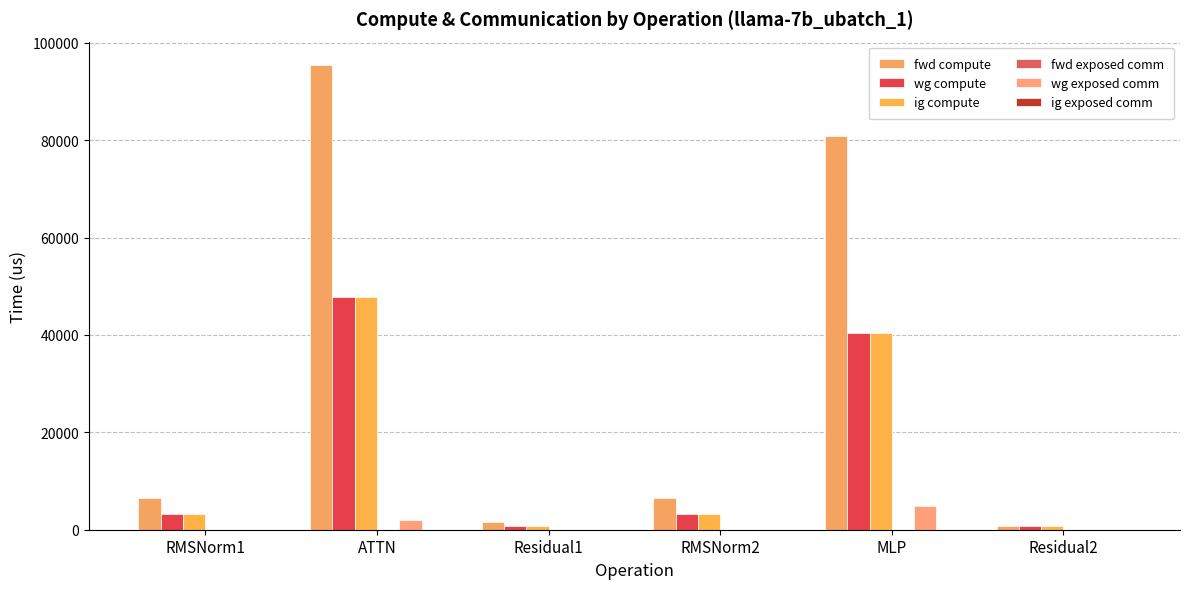

Rank the series by their maximum value, from lowest to highest.

fwd exposed comm, ig exposed comm, wg exposed comm, wg compute, ig compute, fwd compute